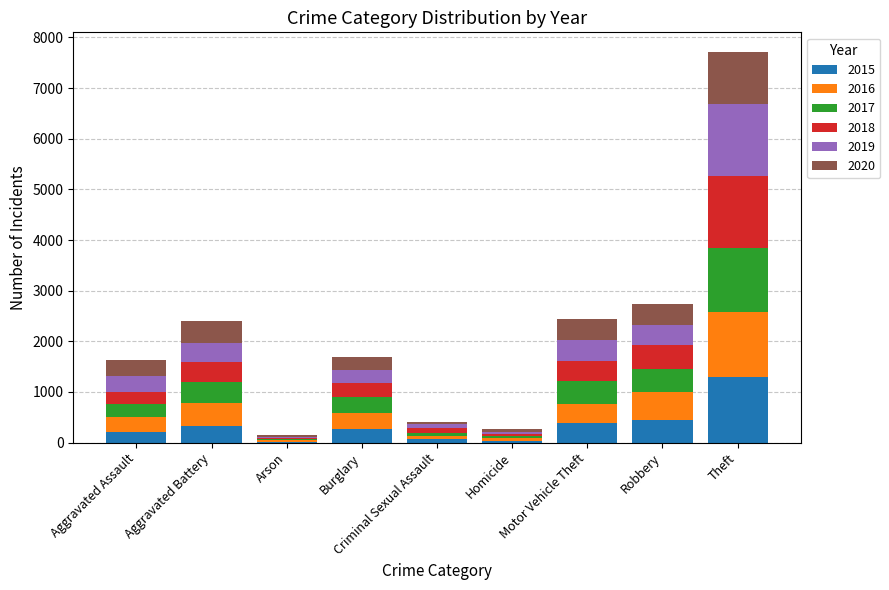

Which category has the highest value in the 2015 series?

Theft